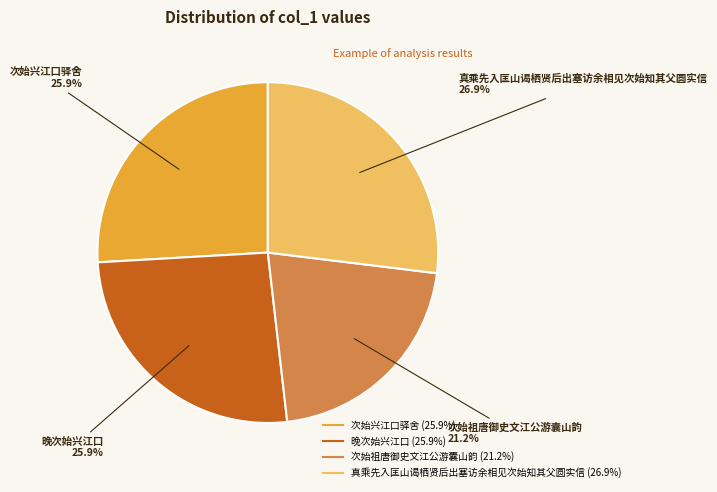

The 晚次始兴江口 slice represents 38% of the pie. True or false?

False